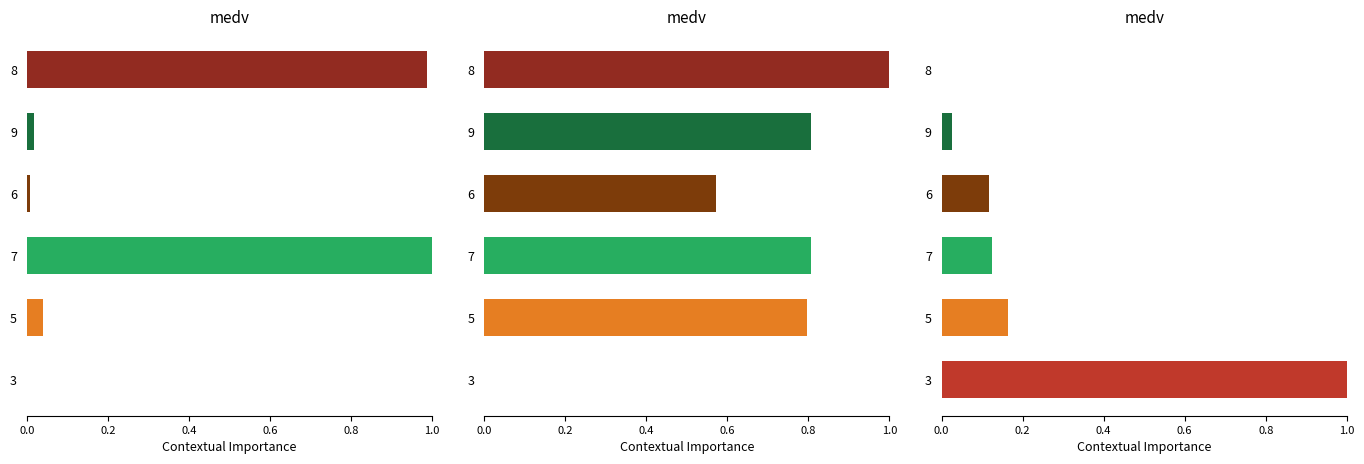

What is the difference between the X3 values at 5 and 3?

0.8